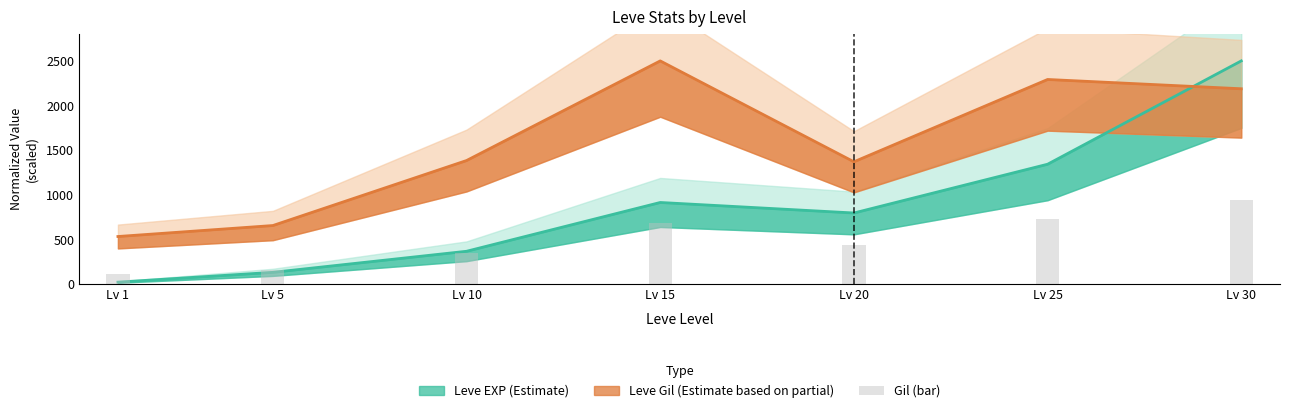

What is the sum of all values?

3401.3